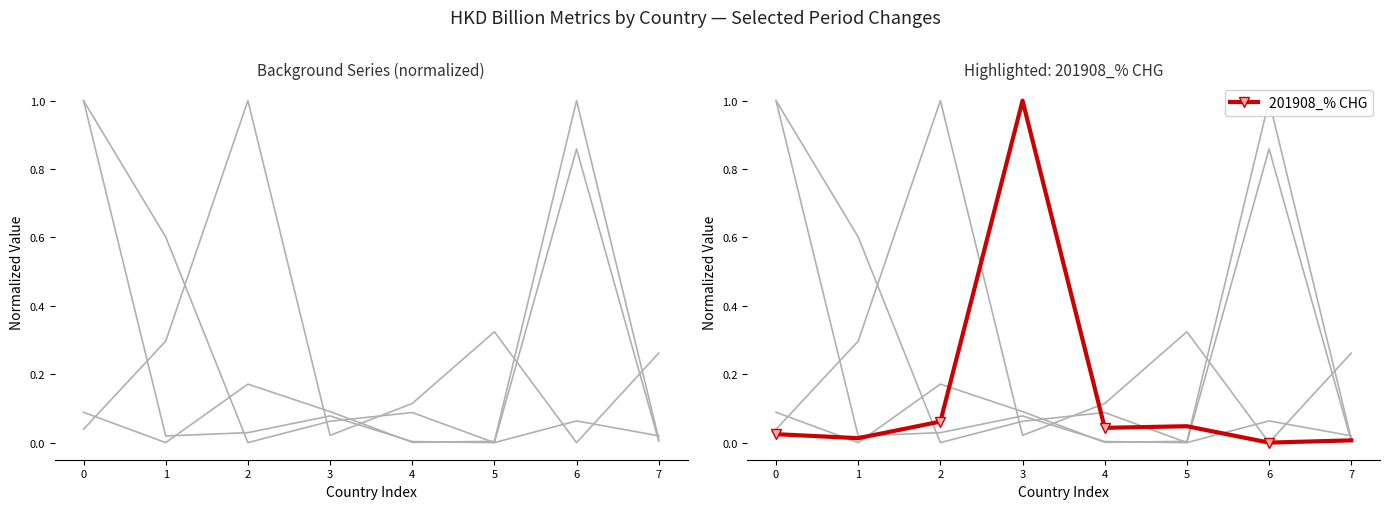

The 201812_% CHG series shows 0.0 at 3. True or false?

True